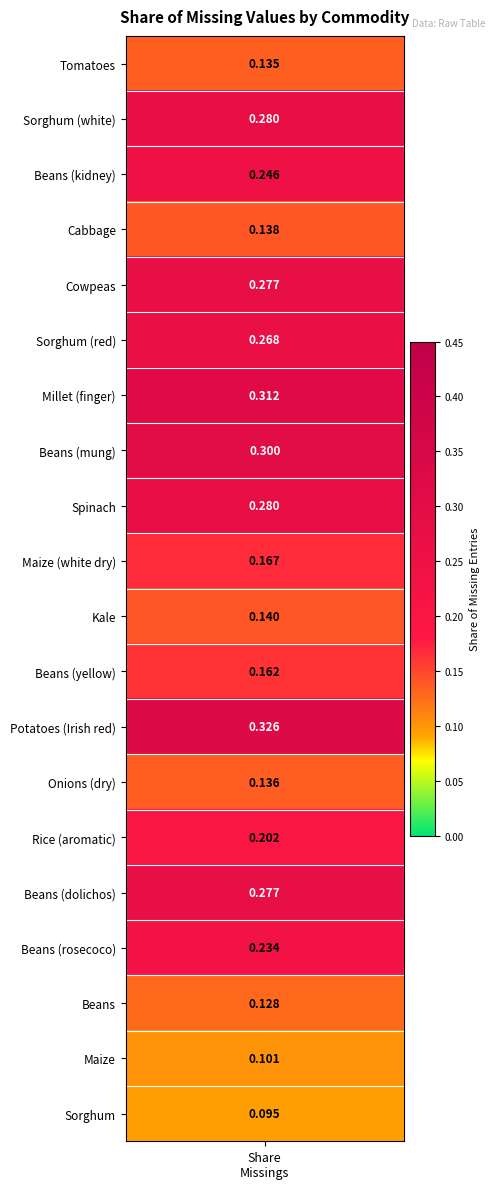

What is the maximum value shown in the chart?

0.3